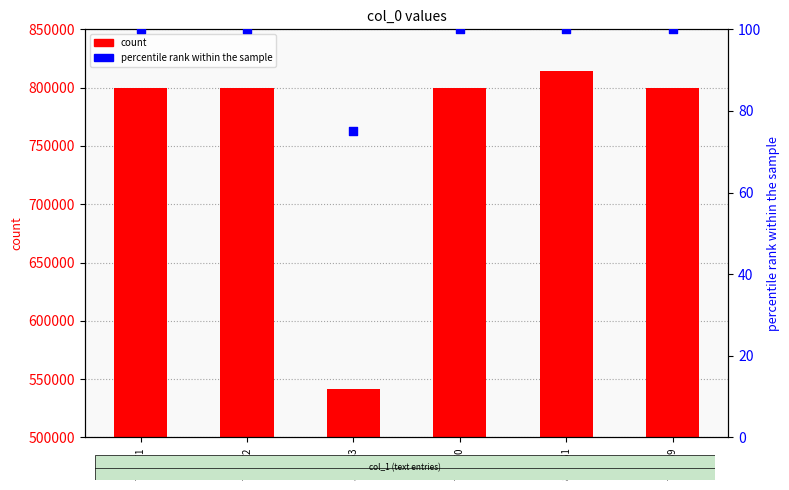

At which category is the sum across all series the highest?

814561